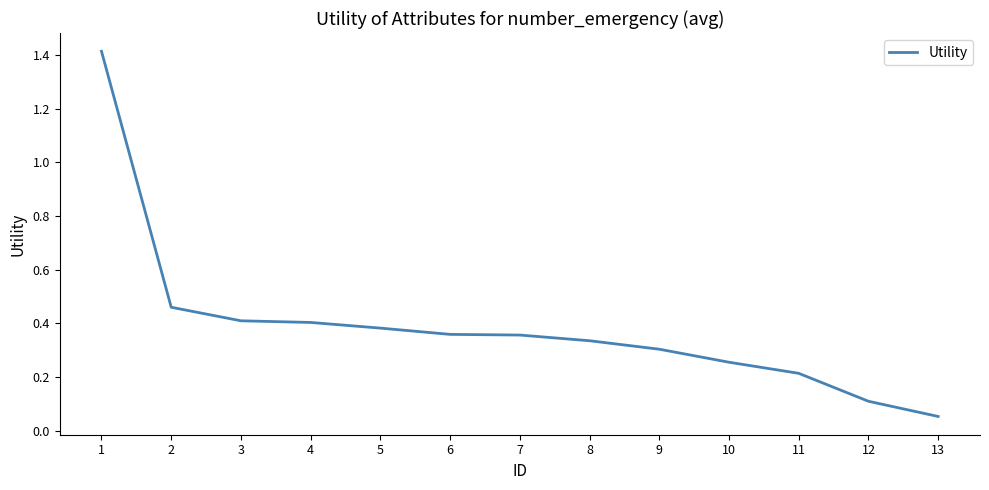

The value at 9 is 0.3. True or false?

True